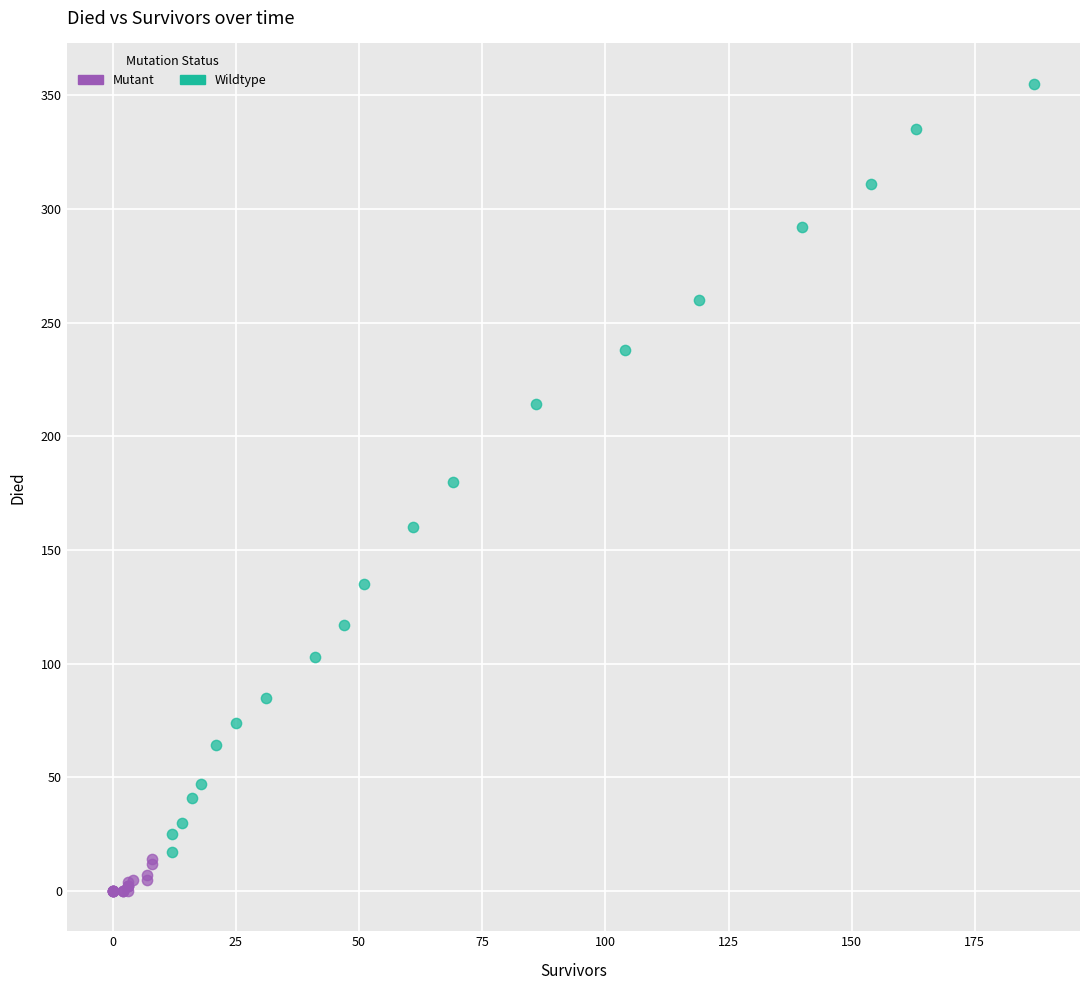

Which series reaches the minimum Y coordinate?

Mutant